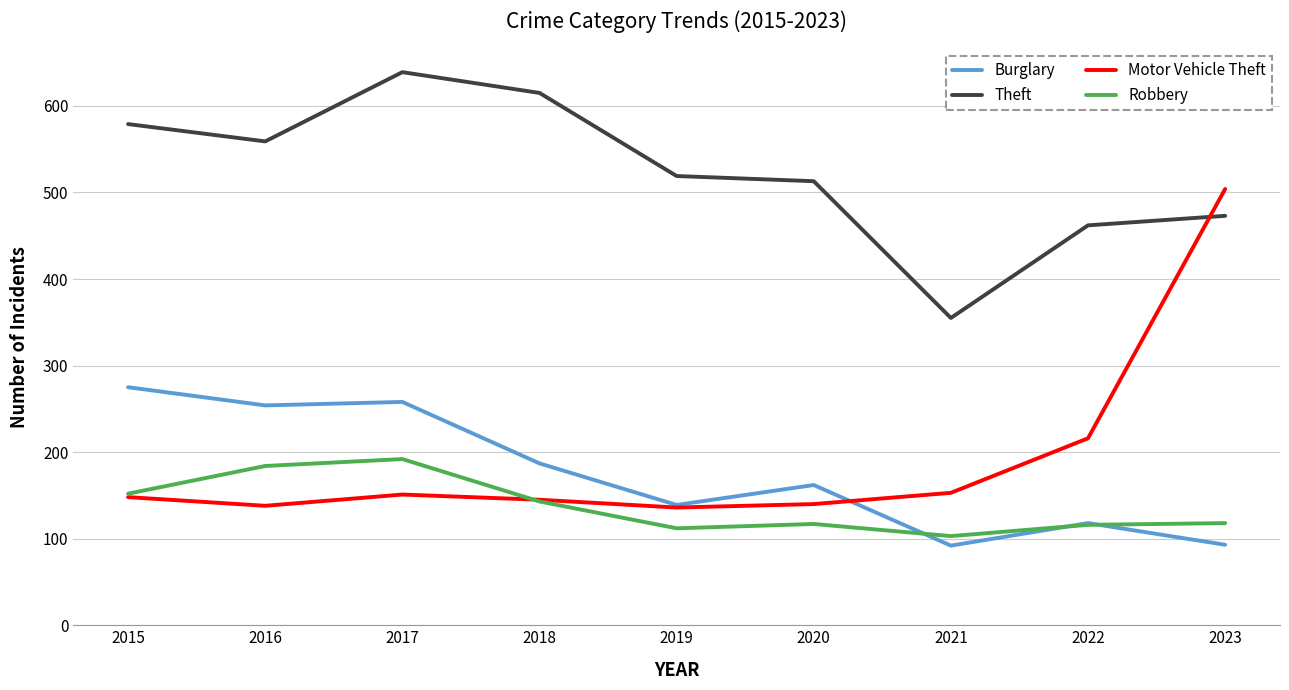

Which category has the highest value in the Theft series?

2017